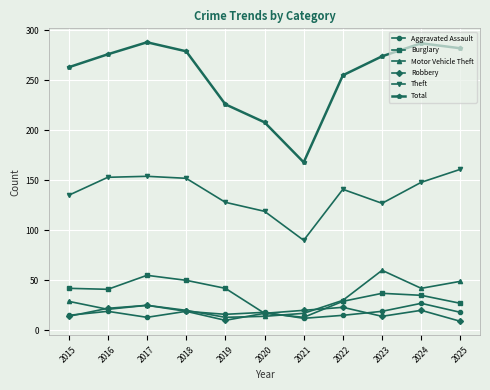

Between 2018 and 2021, which series saw the biggest shift?

Total